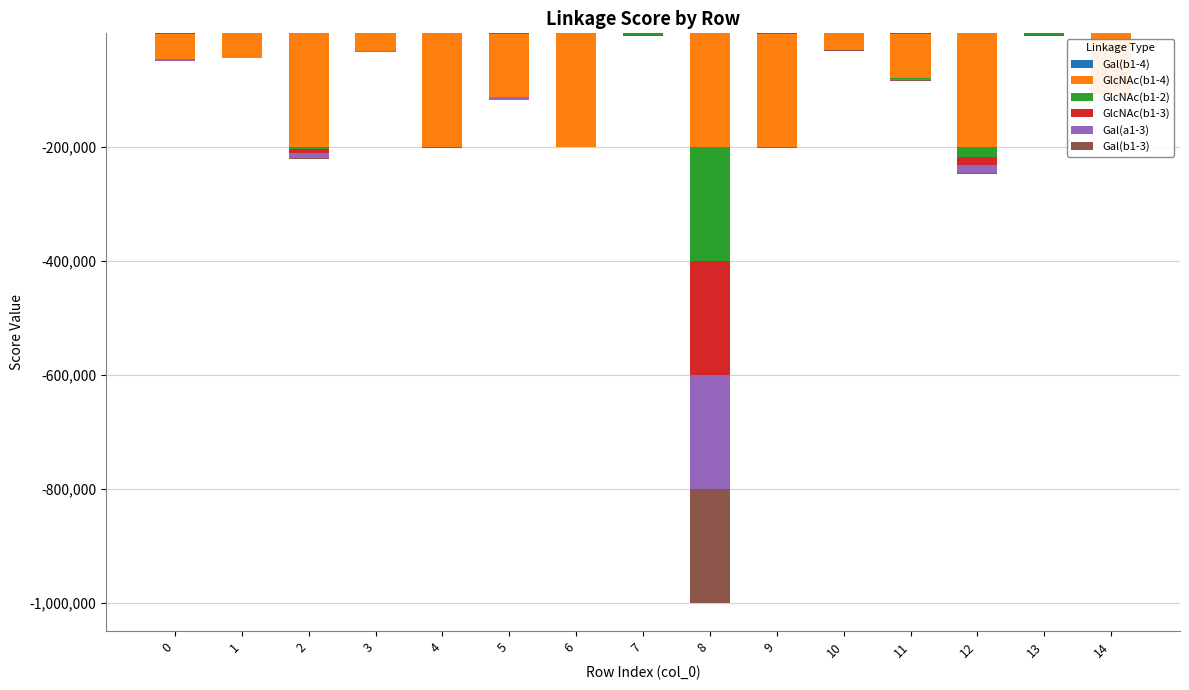

What is the average value of the GlcNAc(b1-3) series?

-15287.4